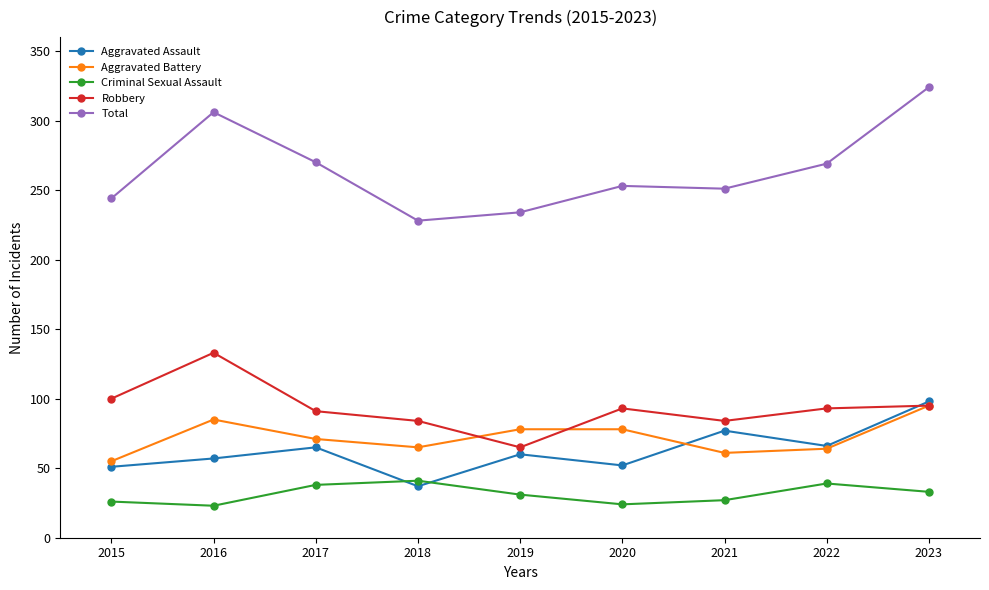

What is the sum of the Total values at 2023 and 2019?

558